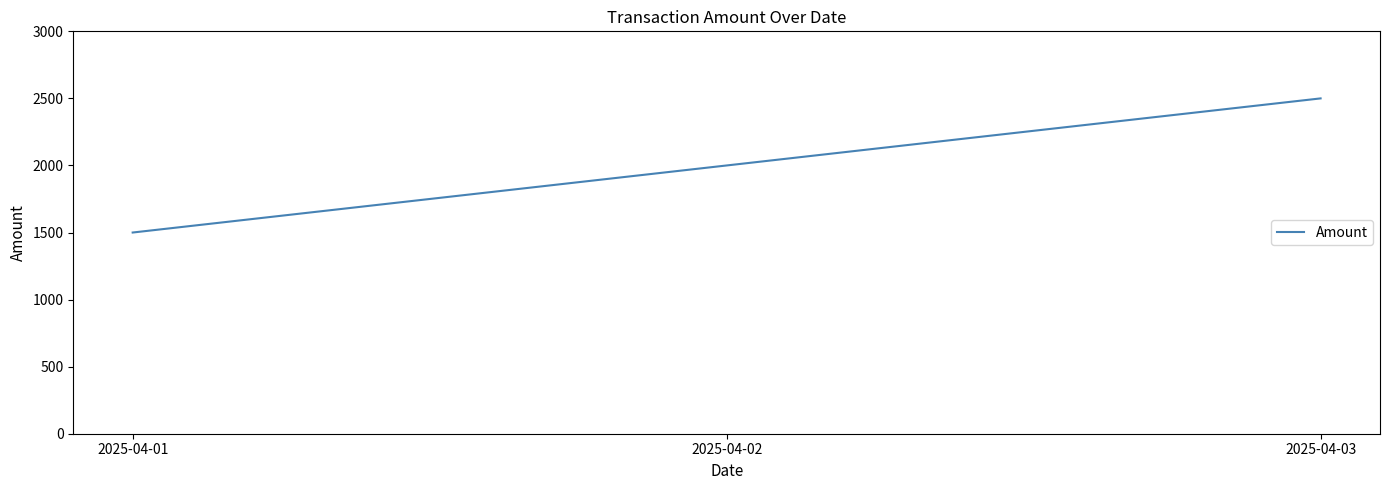

The chart shows a value of 1002 at 2025-04-03. True or false?

False